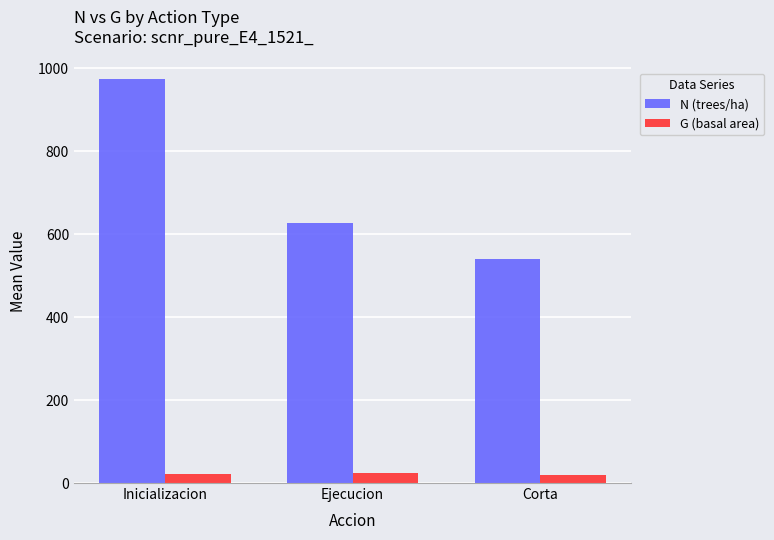

What is the average value of the G (basal area) series?

21.4